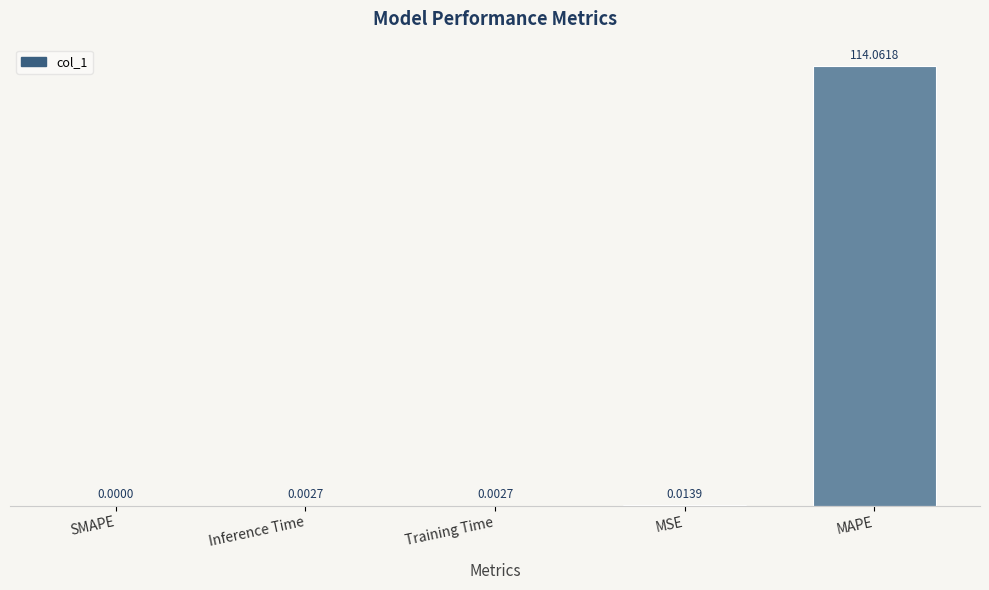

At which label is the value closest to 57?

MSE